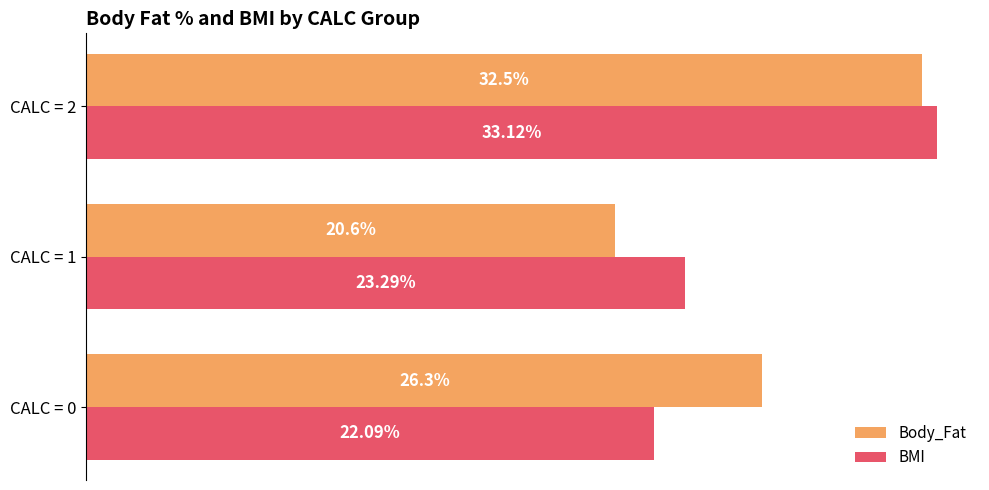

Which series changed the most between CALC = 0 and CALC = 2?

BMI